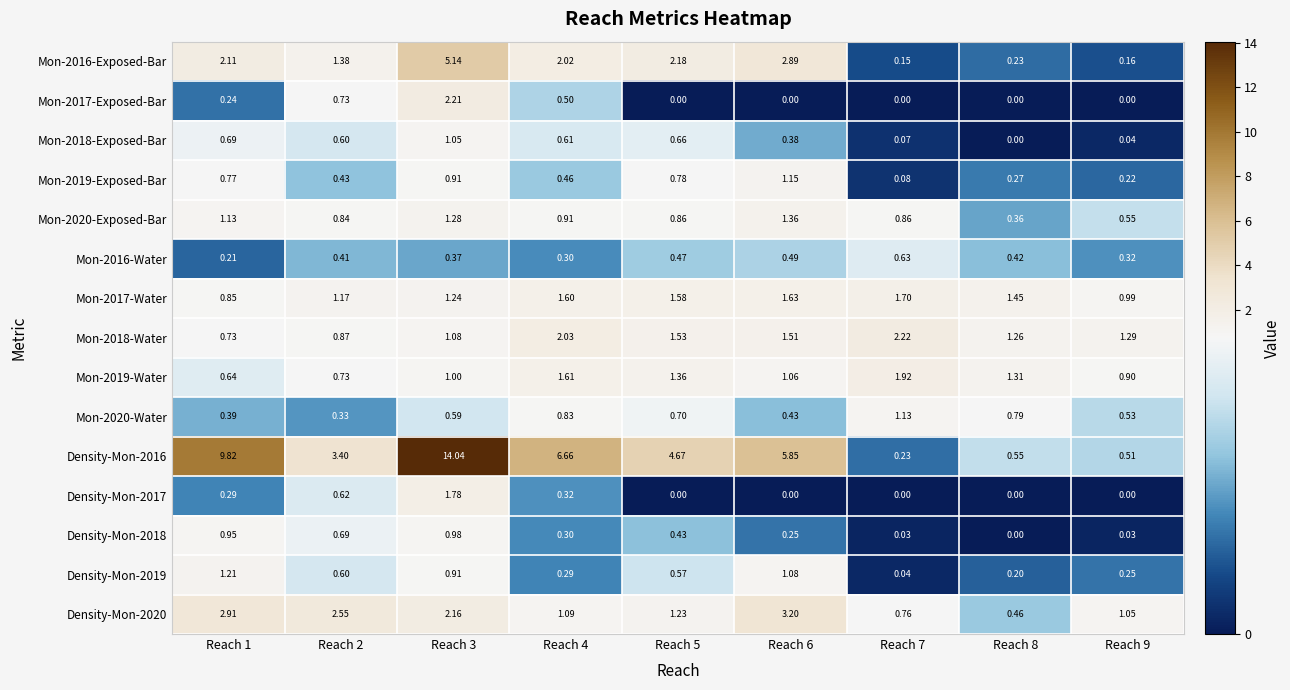

What is the spread (max minus min) of values at Reach 8?

1.4